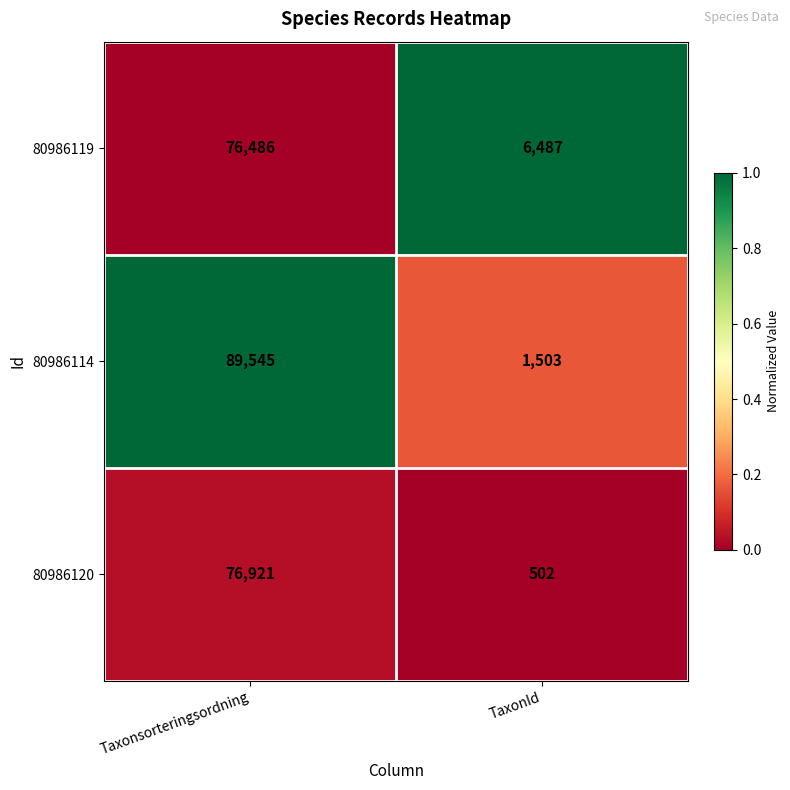

Reading right to left, transcribe all the data shown in this chart.

80986119: TaxonId=6487	Taxonsorteringsordning=76486
80986114: TaxonId=1503	Taxonsorteringsordning=89545
80986120: TaxonId=502	Taxonsorteringsordning=76921